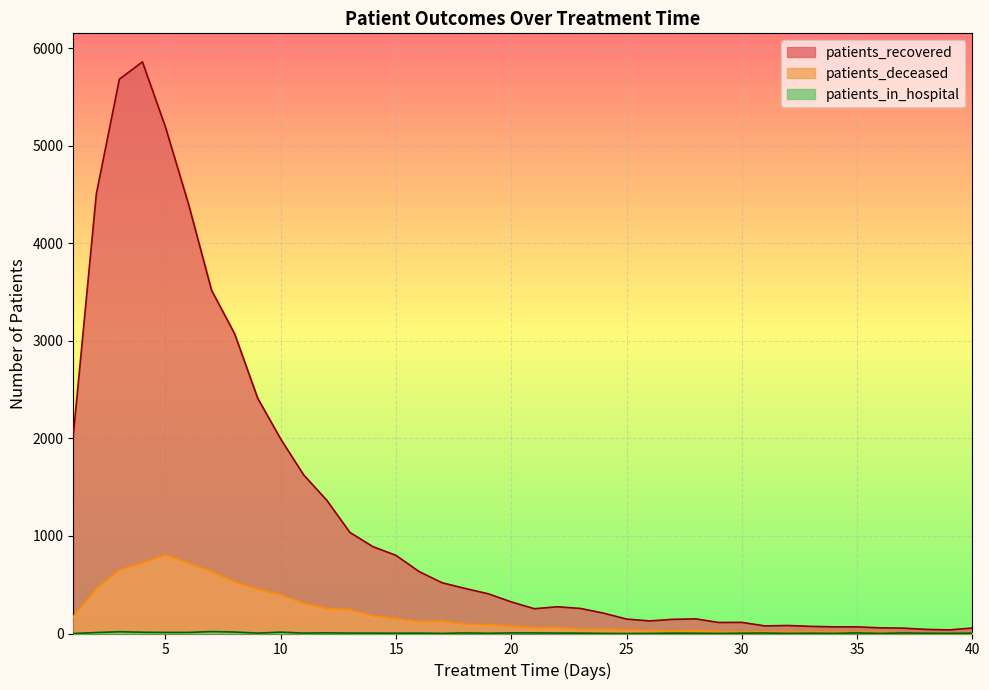

In patients_deceased, how many points are lower than both neighbors (excluding endpoints)?

6